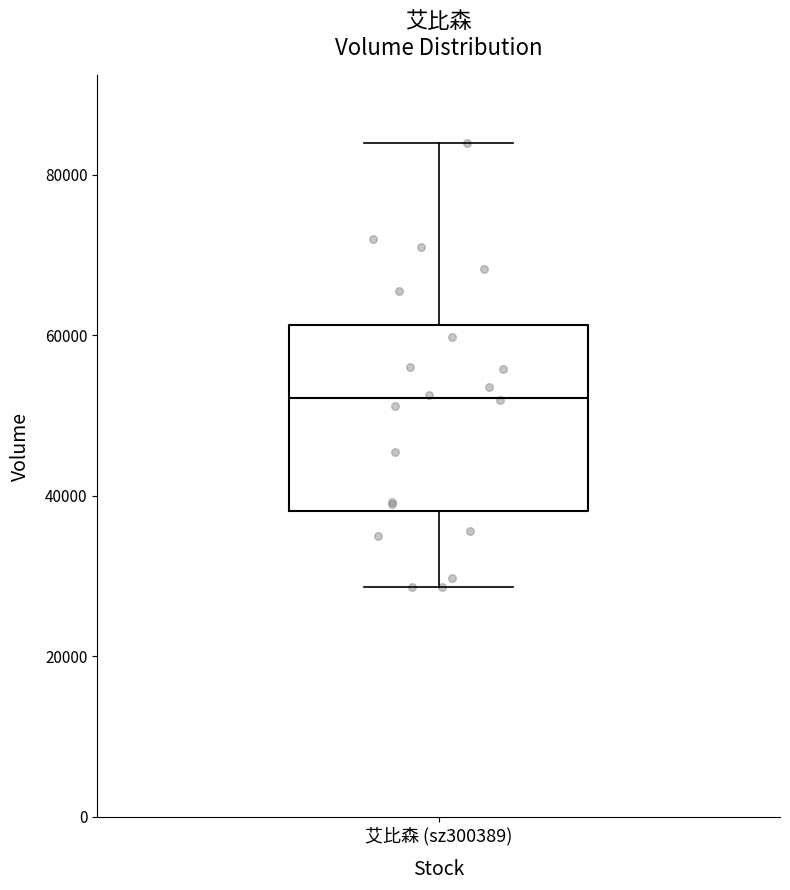

Transcribe this box plot: give where the median line is, the range the box spans, and where the two whiskers end, as read against the y-axis. The values are not printed on the chart, so give them approximately, as read against the axis.

median 52000, box 38000 to 62000, whiskers 28000 to 84000